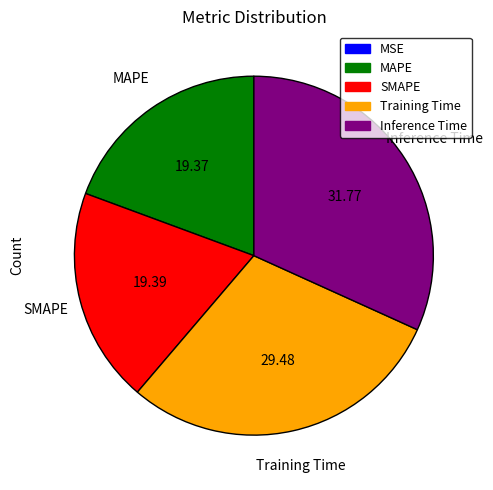

Between Inference Time and SMAPE, which is larger?

Inference Time